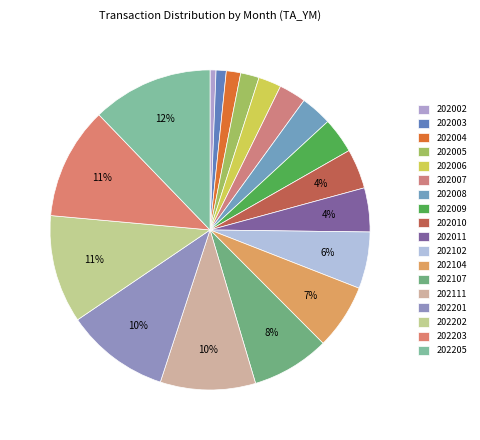

Between 202107 and 202005, which is larger?

202107